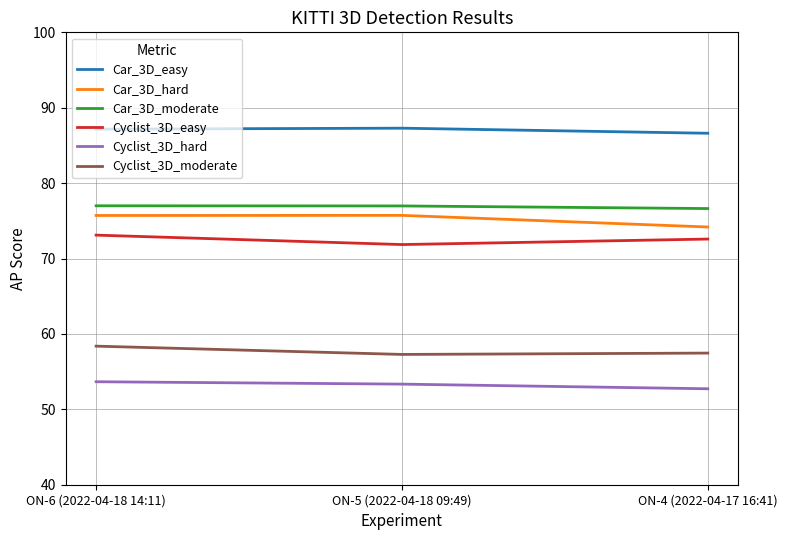

Count the number of data series in this chart.

6